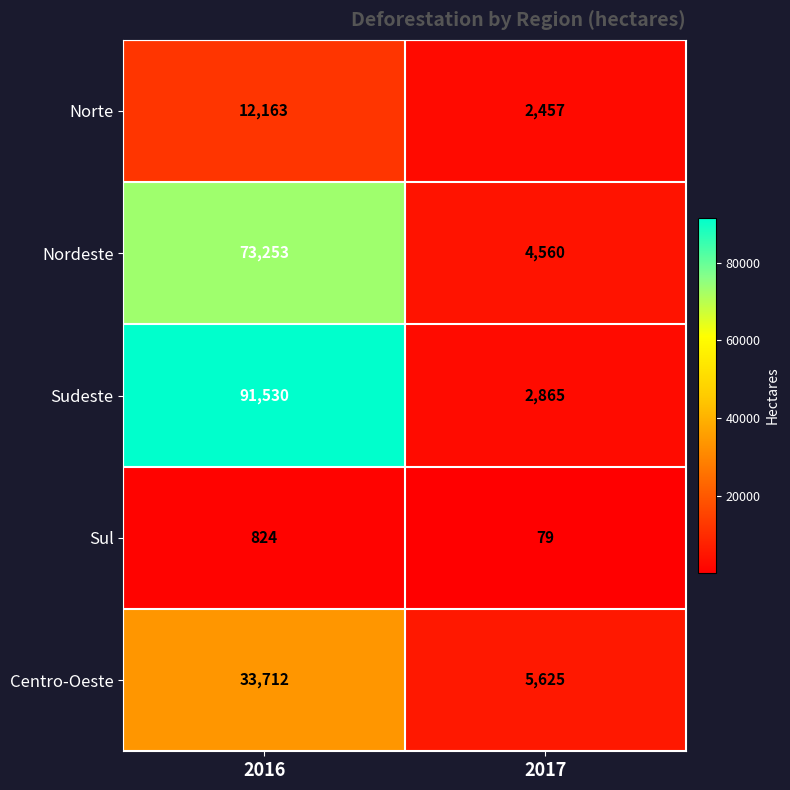

Reading left to right, what are all the values shown in this chart?

Norte: 2016=12163	2017=2457
Nordeste: 2016=73253	2017=4560
Sudeste: 2016=91530	2017=2865
Sul: 2016=824	2017=79
Centro-Oeste: 2016=33712	2017=5625